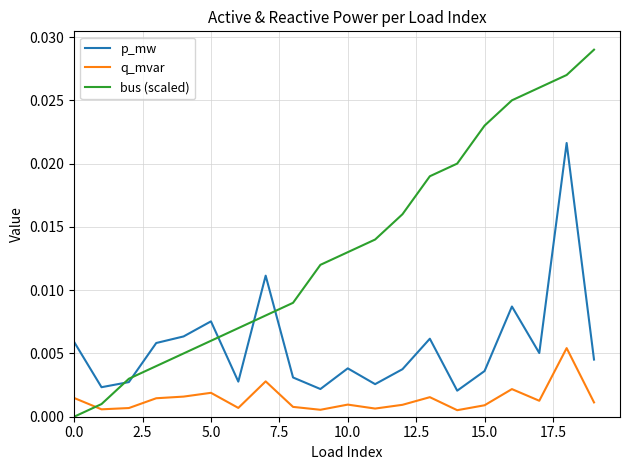

Which series has the largest total across all categories?

bus (scaled)